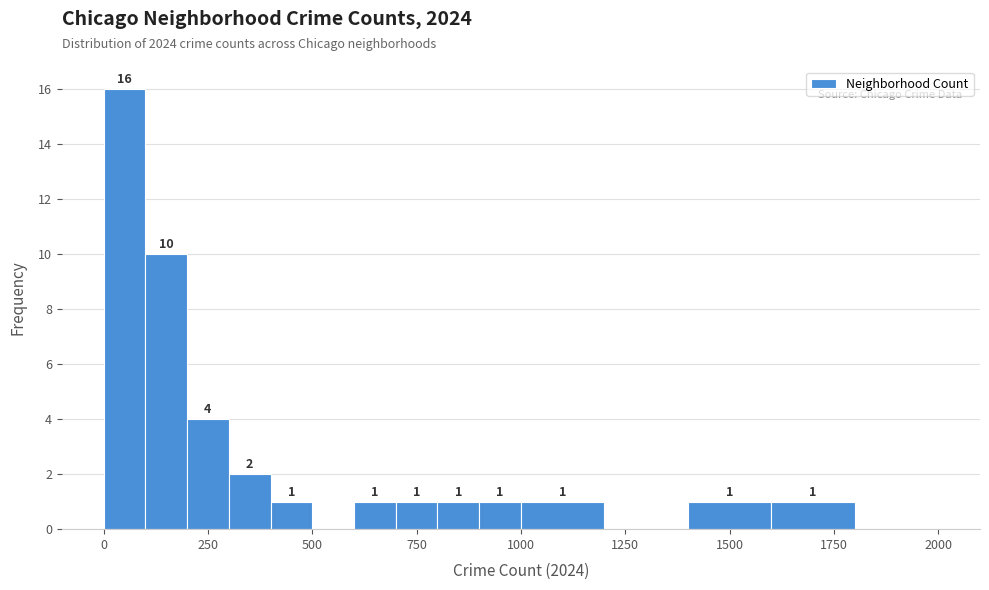

Read against the x-axis, roughly where is the centre of the tallest bar?

50